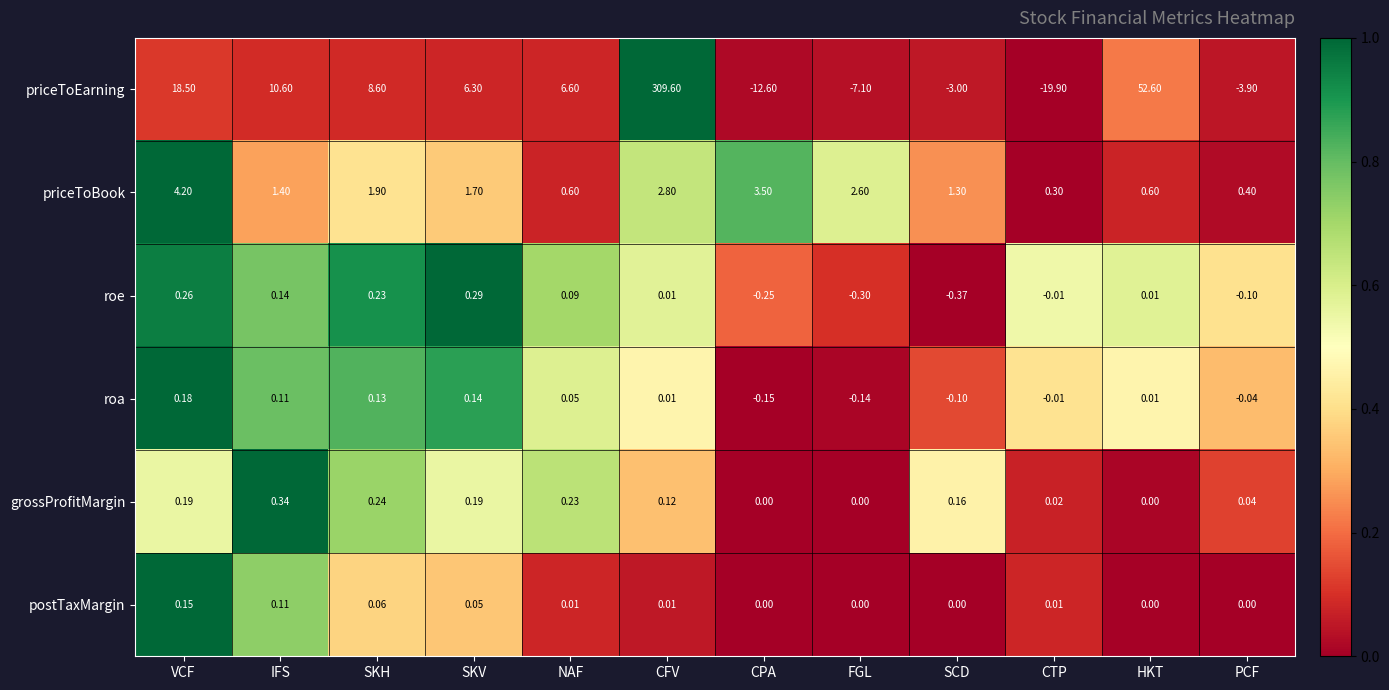

At which label does roa first exceed 0?

VCF